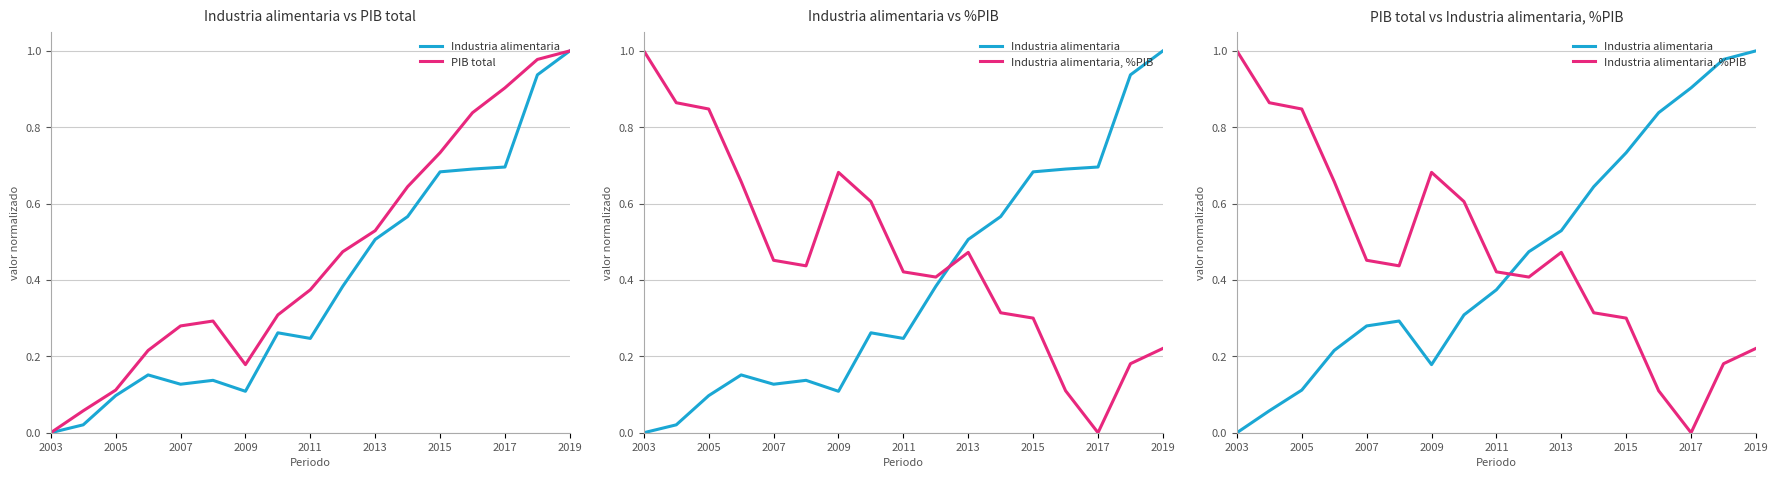

True or false: PIB total and Industria alimentaria intersect in this chart.

False